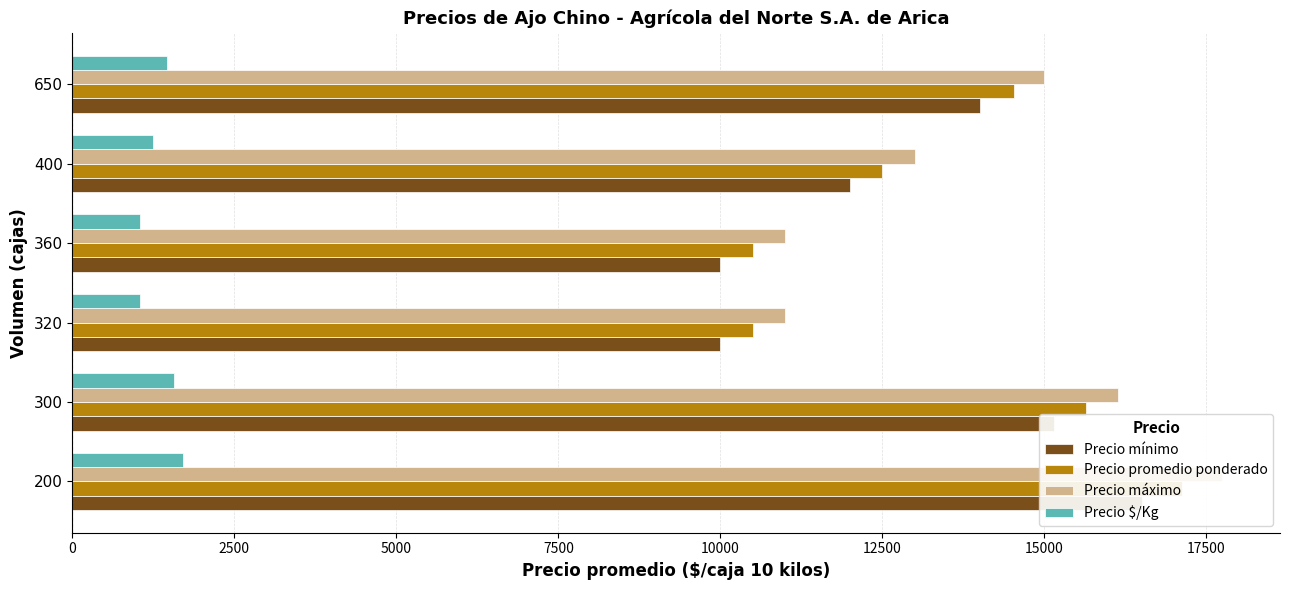

What are all the series names shown in the legend?

Precio mínimo, Precio promedio ponderado, Precio máximo, Precio $/Kg